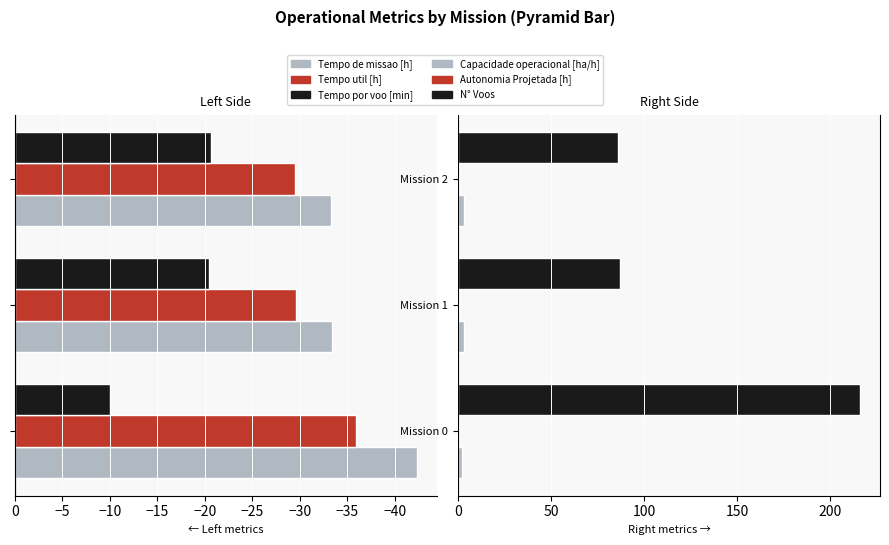

What is the sum of all Autonomia Projetada [h] values?

1.1